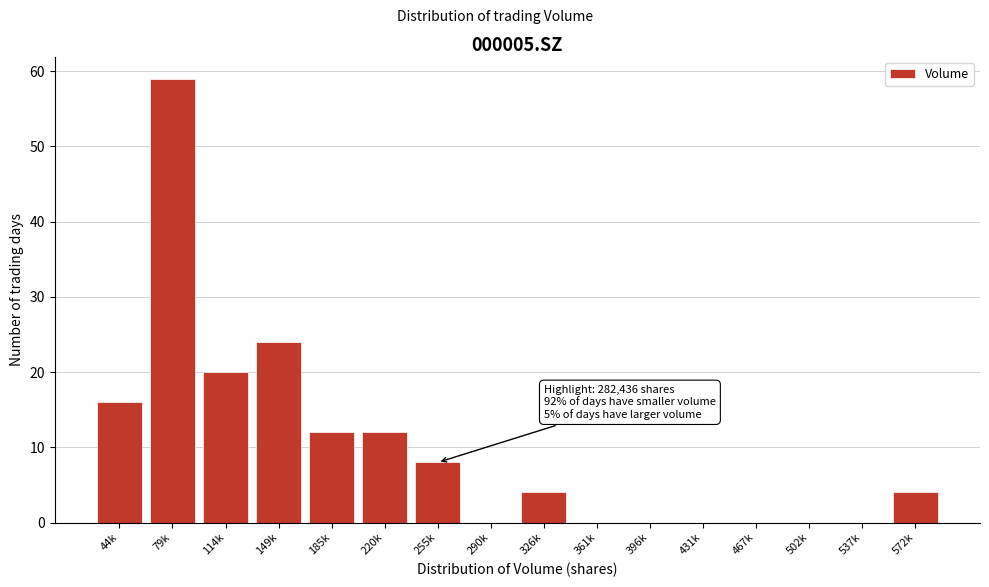

Reading right to left, transcribe all the data shown in this chart.

572k=4	537k=0	502k=0	467k=0	431k=0	396k=0	361k=0	326k=4	290k=0	255k=8	220k=12	185k=12	149k=24	114k=20	79k=59	44k=16